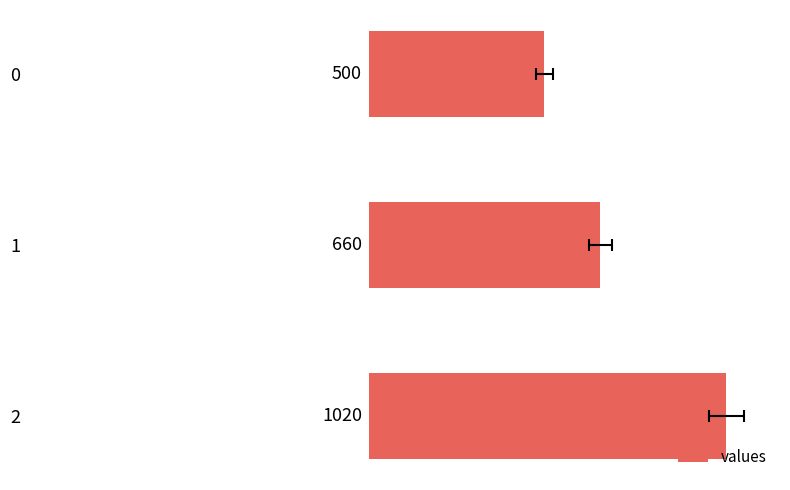

Reading right to left, extract all data points from this chart.

1020	660	500